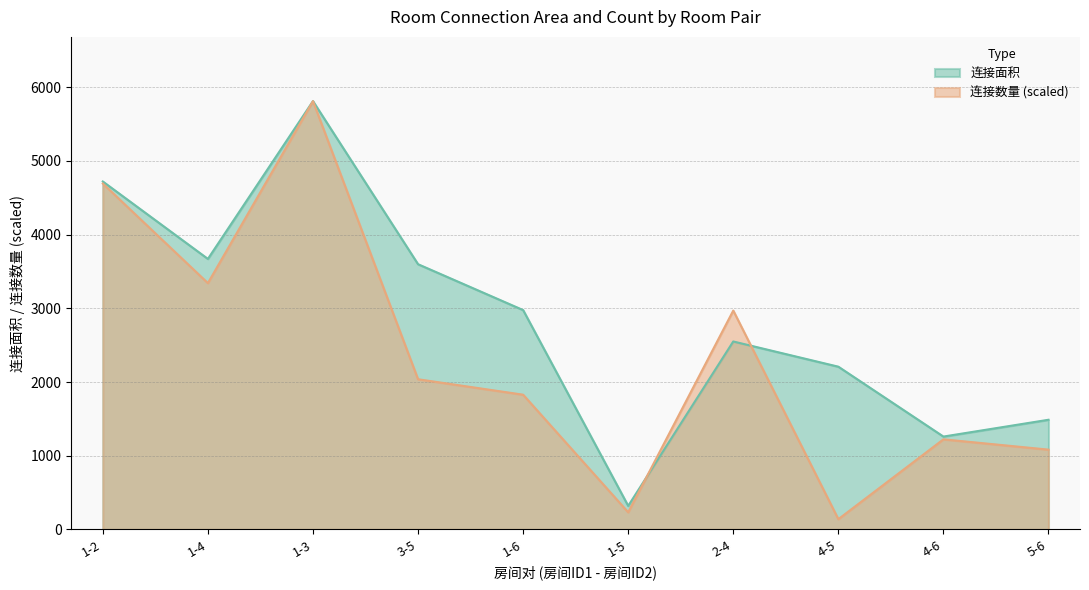

True or false: 连接面积 and 连接数量 intersect in this chart.

True